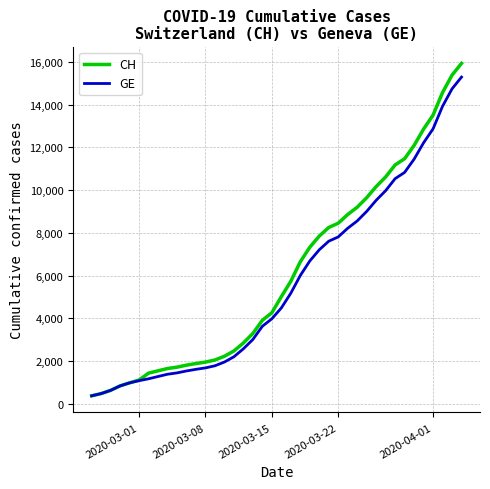

What is the maximum value shown in the chart?

15926